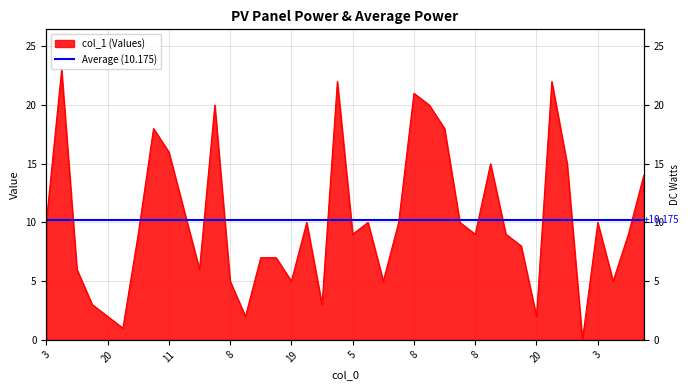

At which label does the data first exceed 9?

3